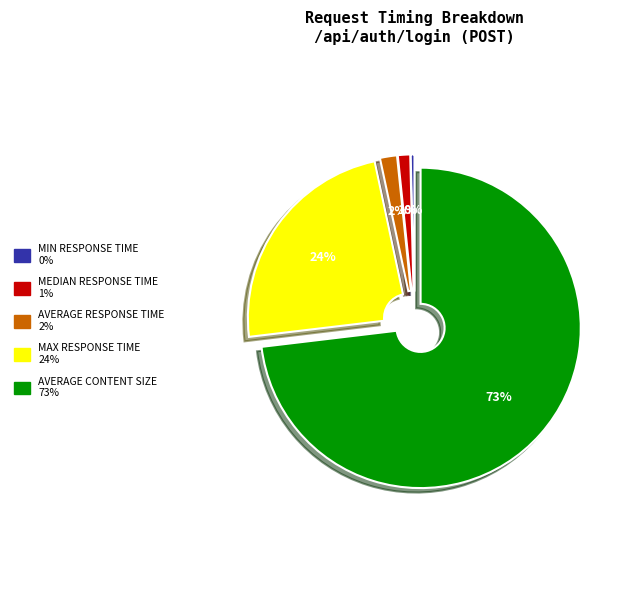

Does any single category account for the majority?

Yes